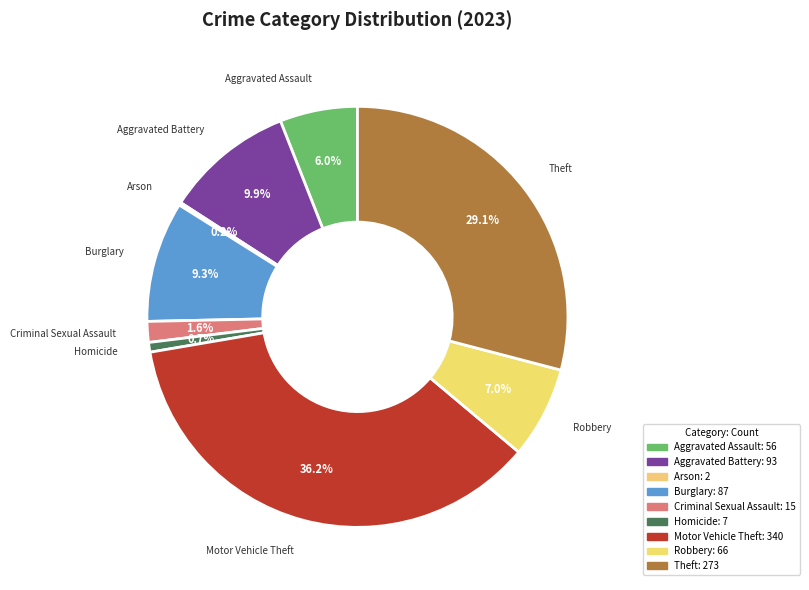

To the nearest percent, what portion does Aggravated Assault represent?

6%